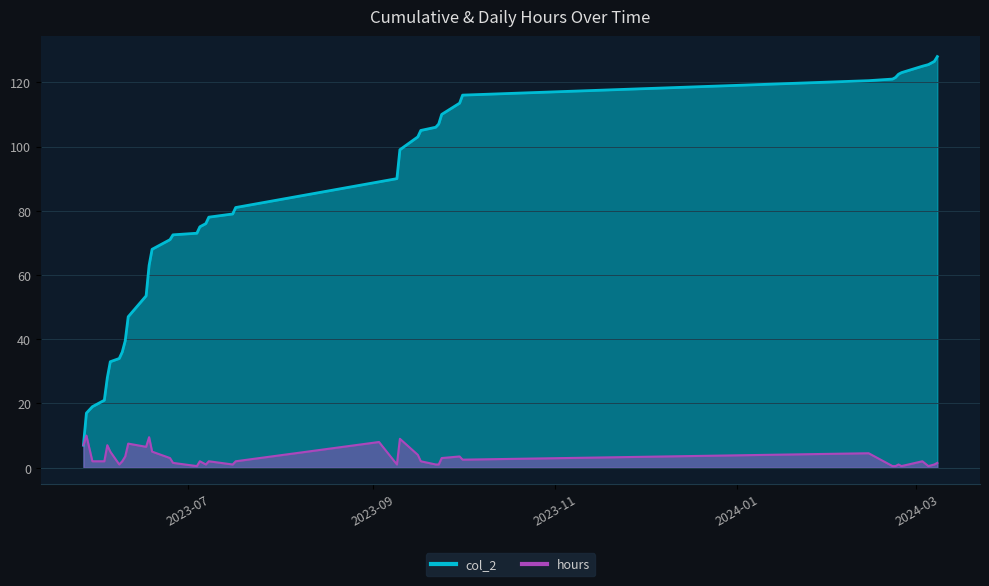

True or false: col_2 and hours cross at least once.

False